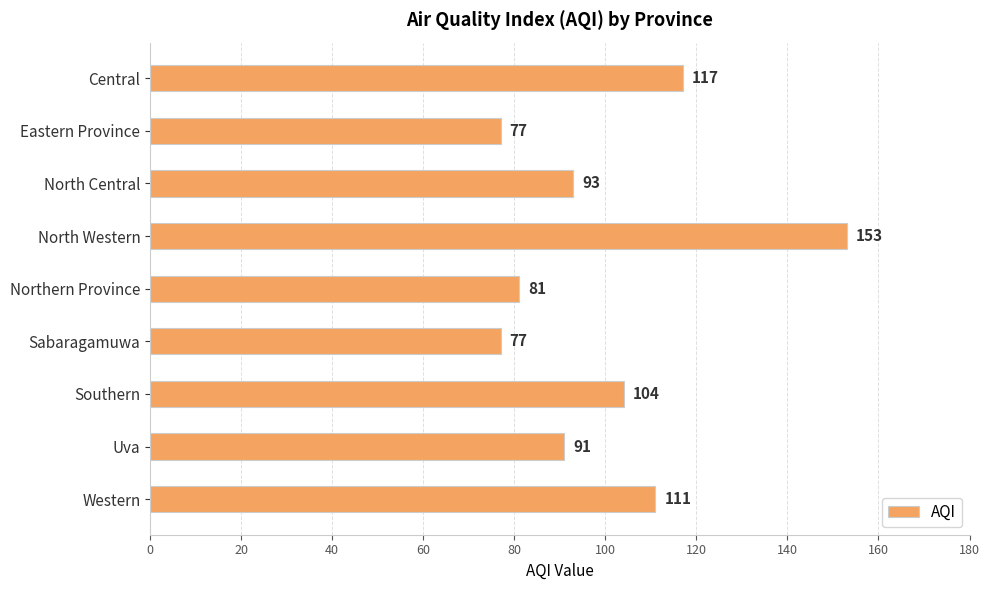

How many data points does each series have?

9